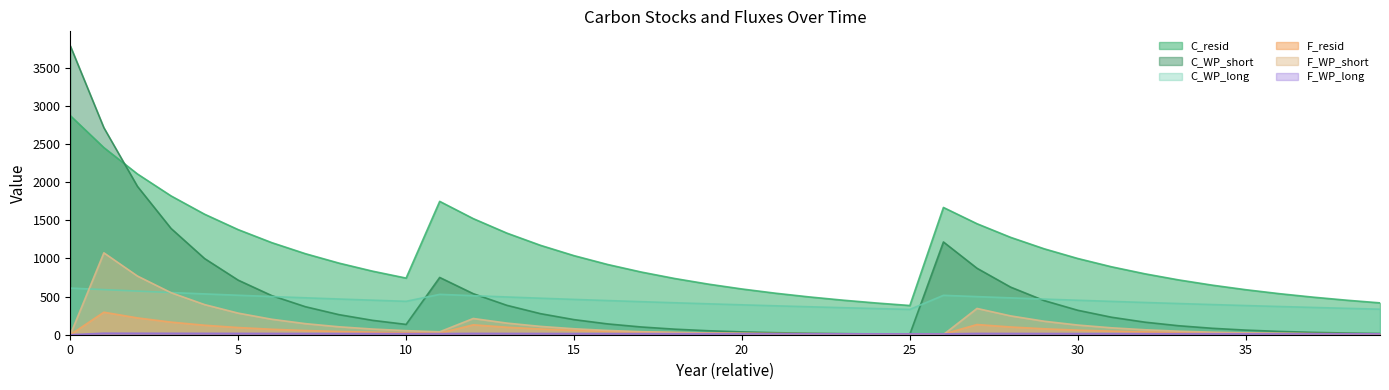

In F_WP_short, how many points are lower than both neighbors (excluding endpoints)?

2